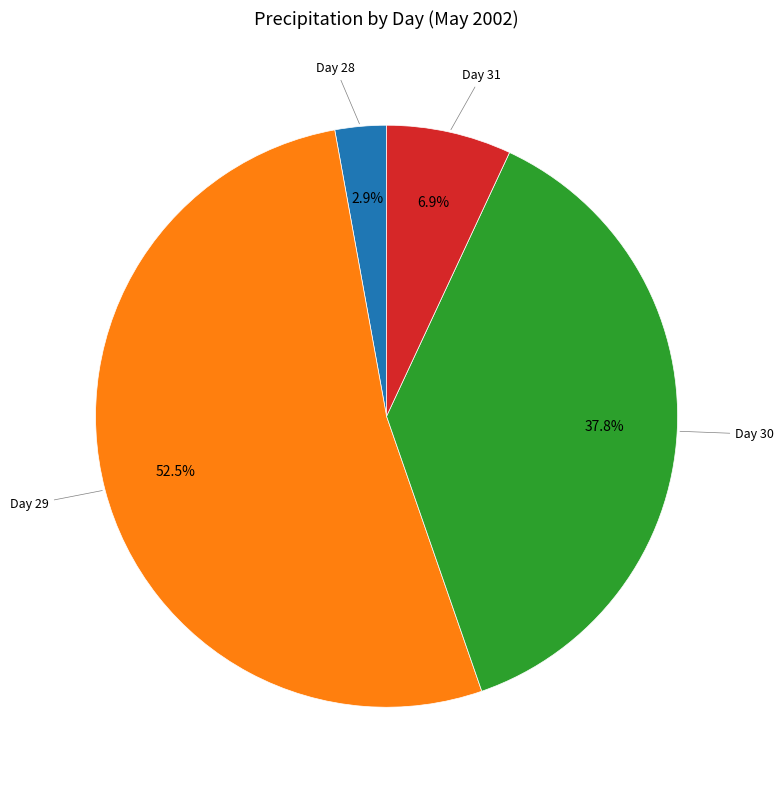

Which slice represents more than half of the pie?

Day 29